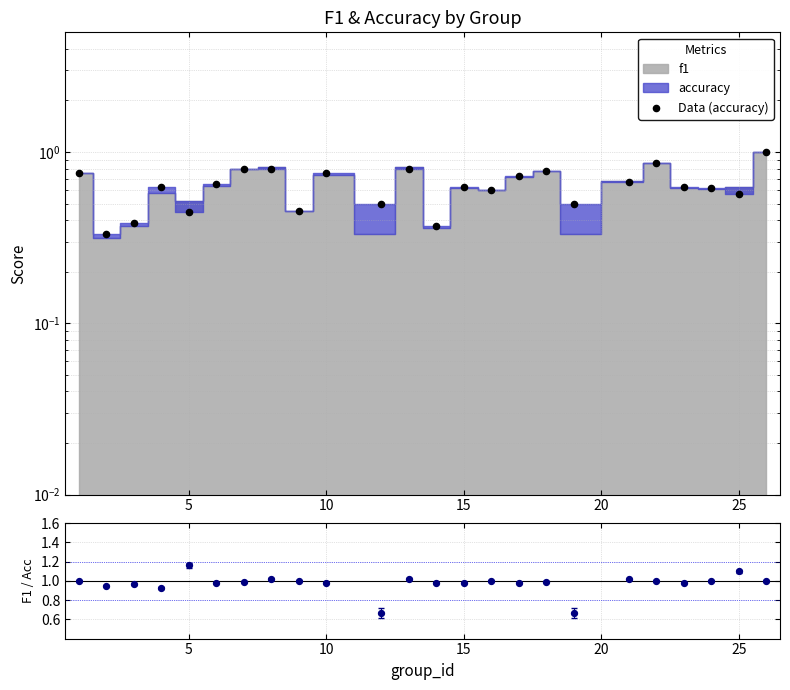

At how many categories does at least one series exceed 0?

24